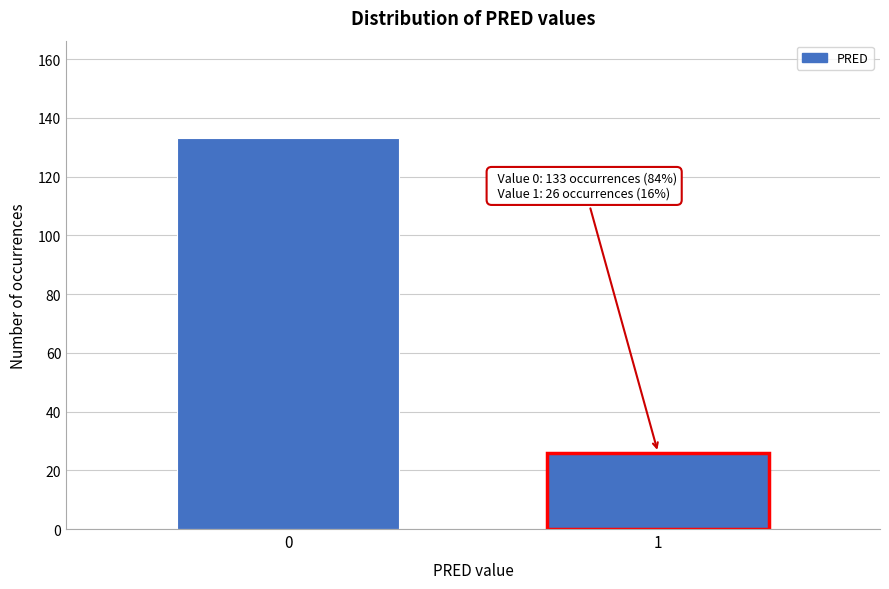

Reading left to right, transcribe all the data shown in this chart.

133	26